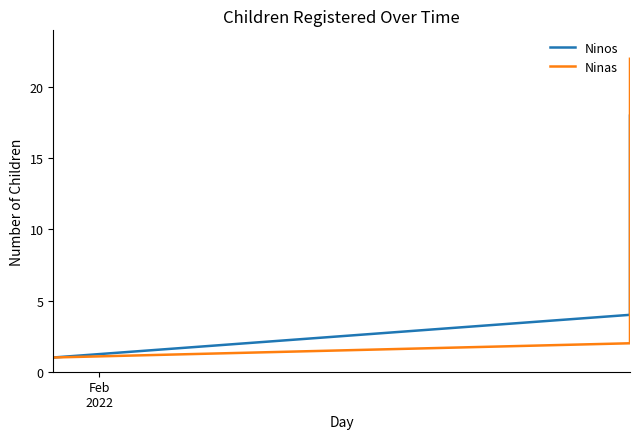

At which label does Ninos reach its minimum?

Feb
2022